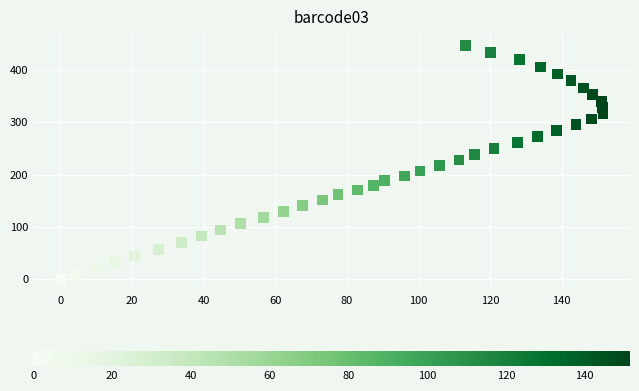

What is the range of Y values (max minus min)?

445.9